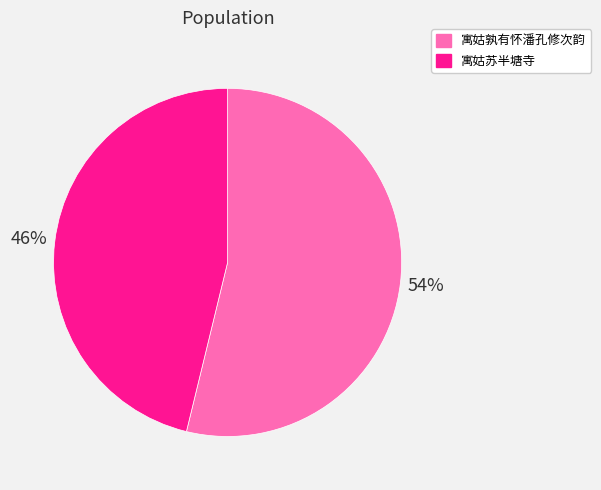

Approximately how many times larger is the value at 寓姑孰有怀潘孔修次韵 compared to 寓姑苏半塘寺?

1.2